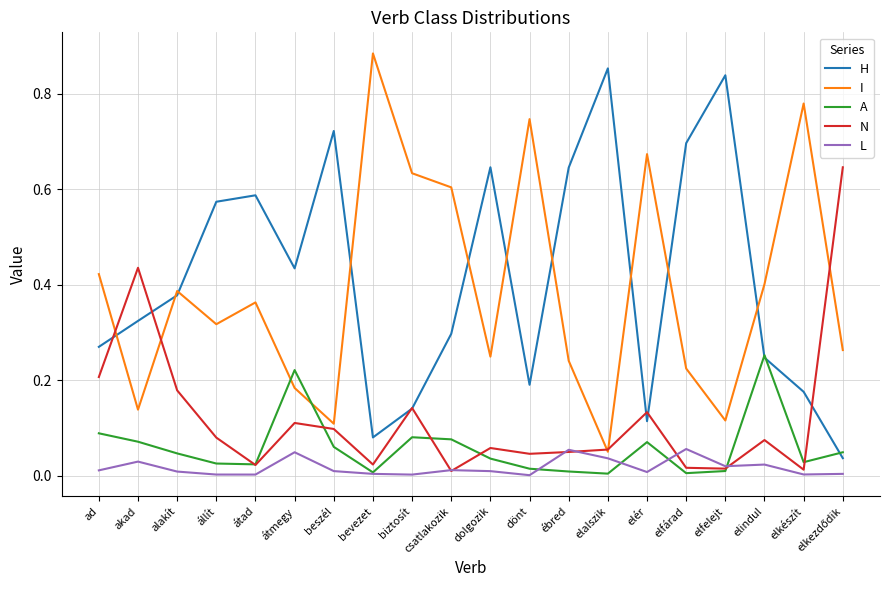

Count the number of data series in this chart.

5